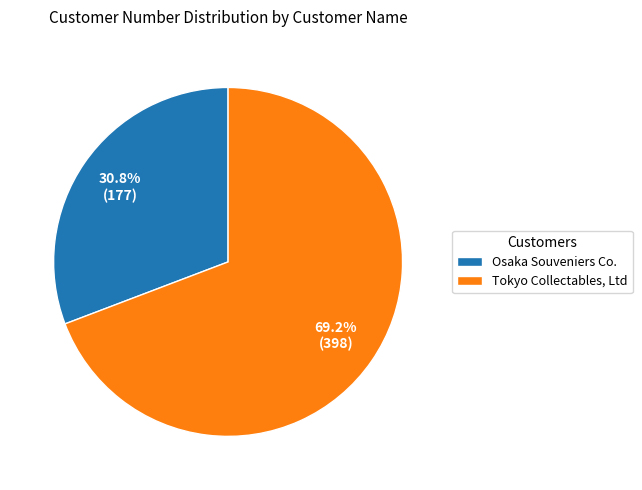

True or false: Tokyo Collectables, Ltd accounts for 69% of the total.

True